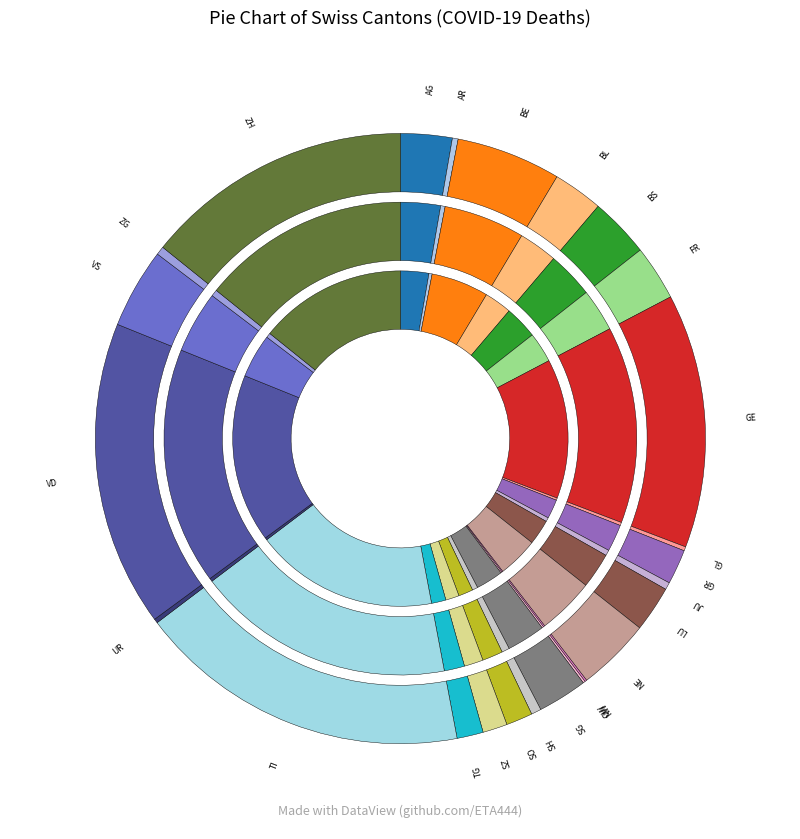

Which category has the smallest portion of the pie?

AI